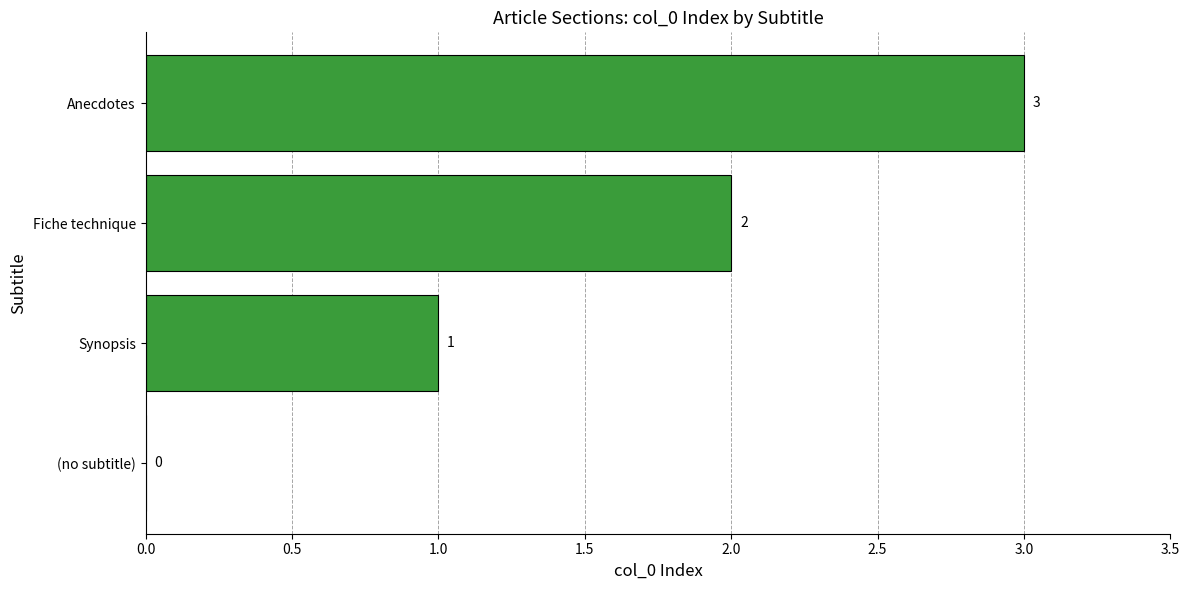

Is it true that the value at (no subtitle) is -1?

False